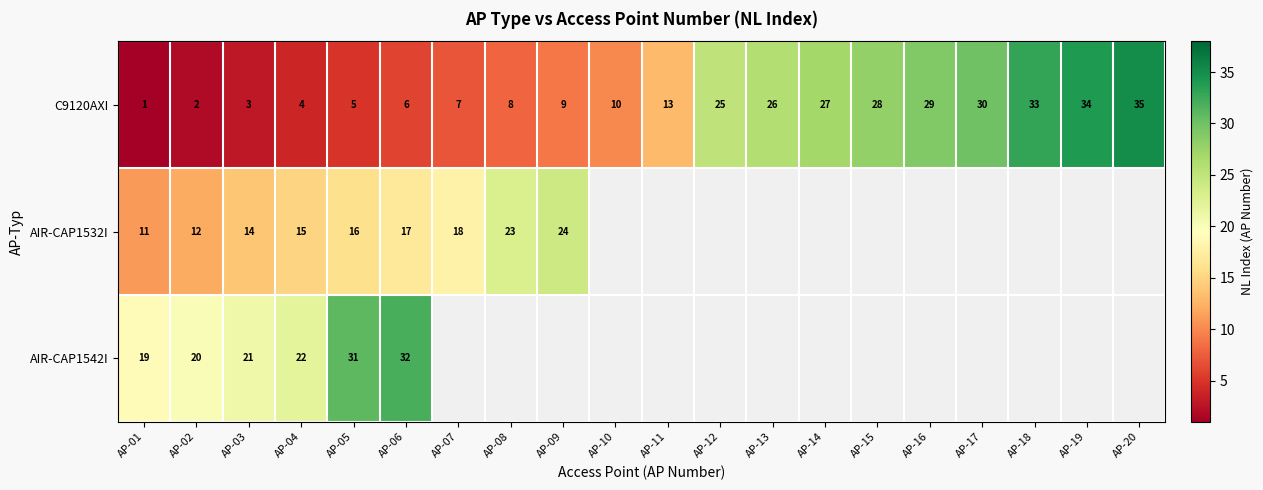

Which label corresponds to the smallest value in the chart?

AP-01